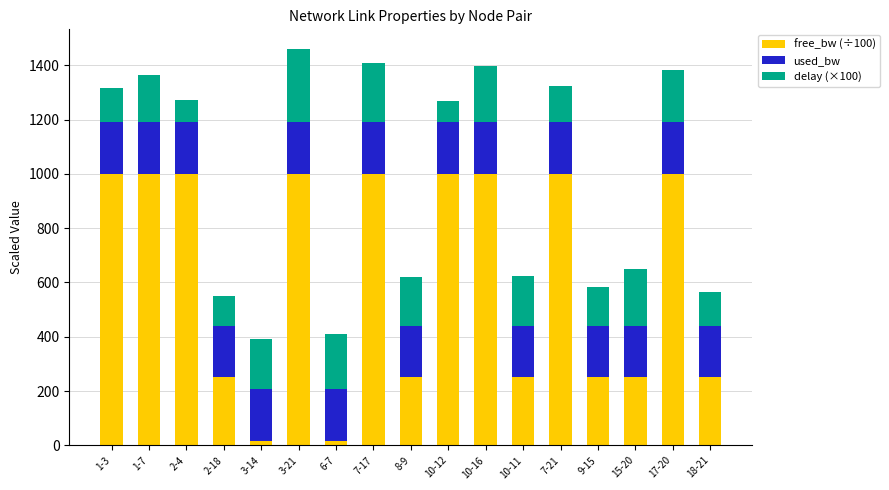

What is the maximum value for free_bw (÷100)?

1000.0